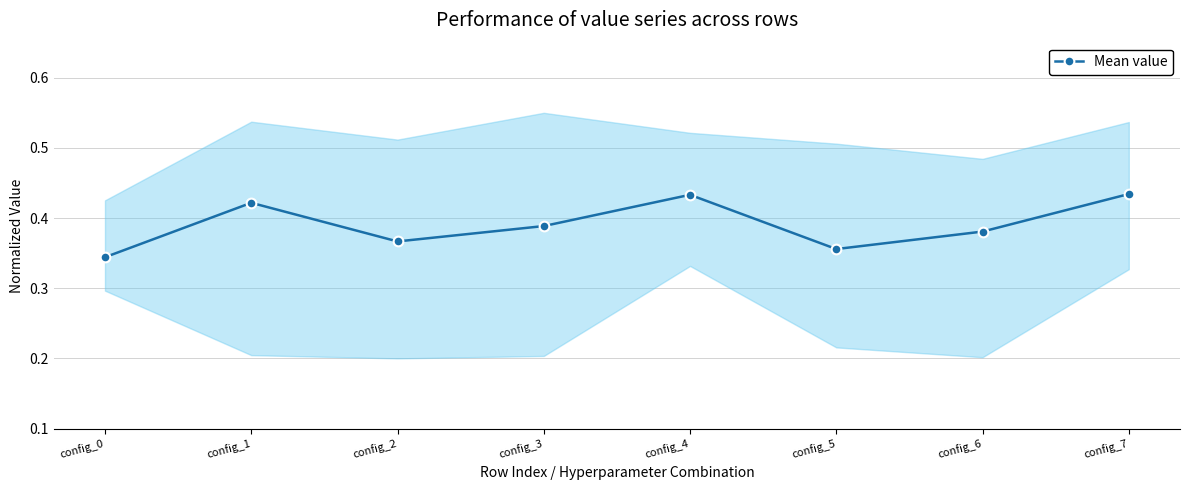

Rank the categories by value from lowest to highest.

config_0, config_5, config_2, config_6, config_3, config_1, config_4, config_7